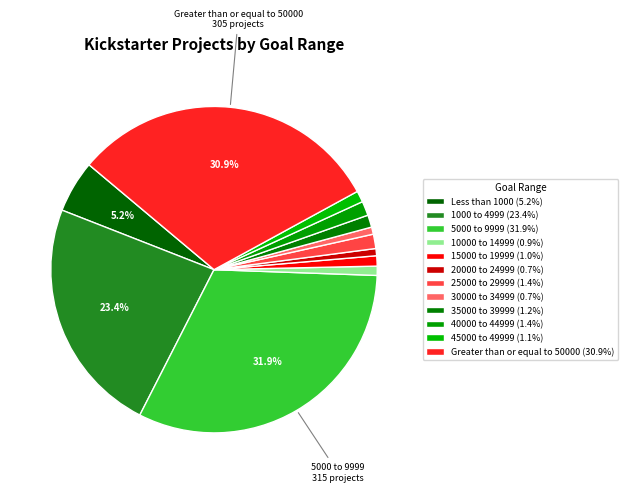

How many segments does this pie chart have?

12